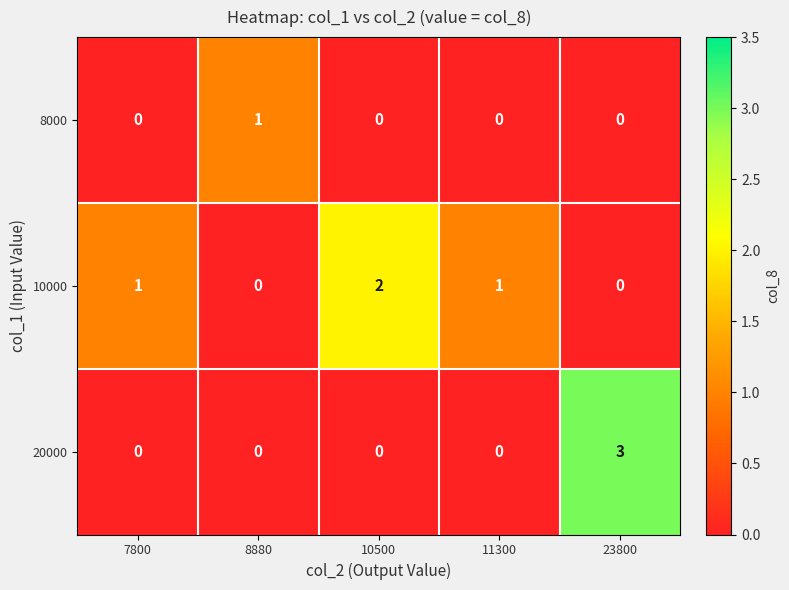

The 10000 series shows 2 at 7800. True or false?

False